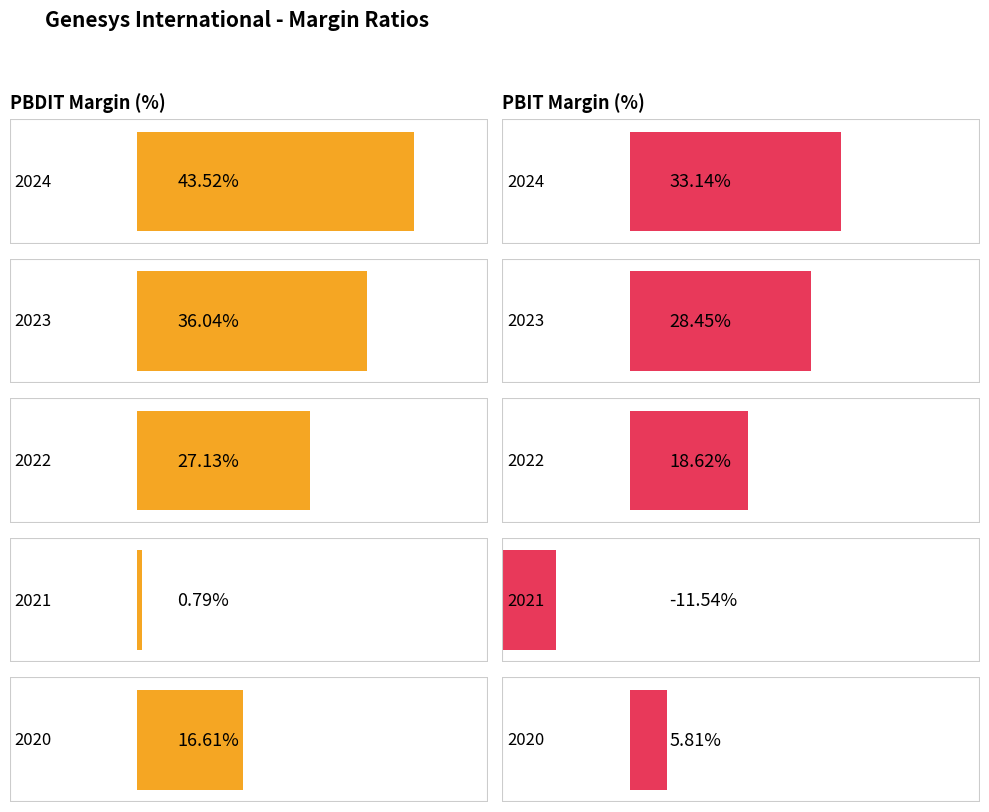

Between 2023 and 2022, which series saw the biggest shift?

PBIT Margin (%)